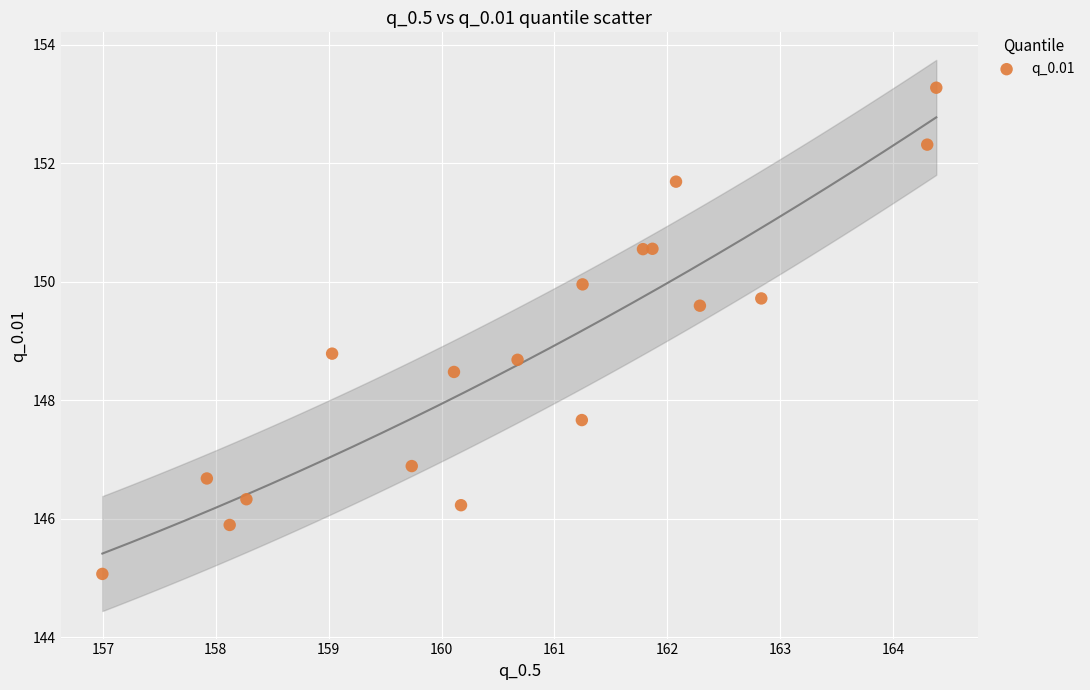

What Y value in the scatter plot is closest to 149?

148.8